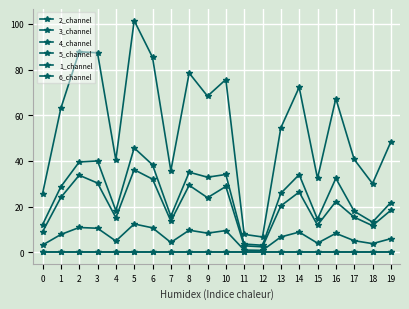

How many values in the 5_channel series exceed 22?

10